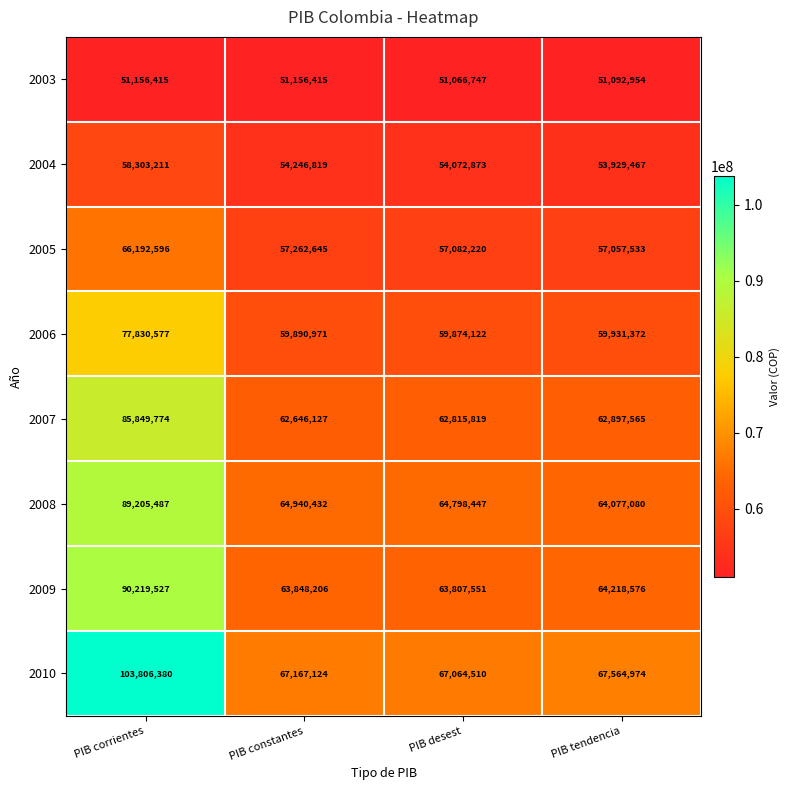

Where is 2003 nearest to the value 51111581?

PIB tendencia